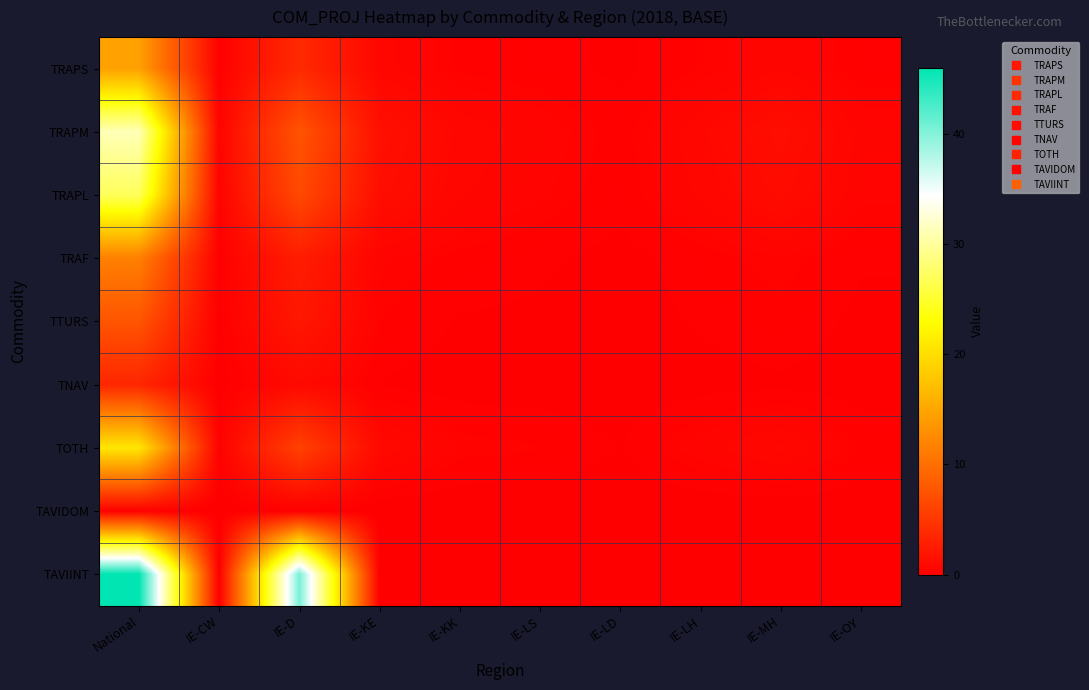

Reading left to right, extract all data points from this chart.

TRAPS: National=14.6	IE-CW=0.2	IE-D=3.8	IE-KE=0.7	IE-KK=0.3	IE-LS=0.3	IE-LD=0.1	IE-LH=0.4	IE-MH=0.6	IE-OY=0.3
TRAPM: National=31.3	IE-CW=0.4	IE-D=7.6	IE-KE=1.6	IE-KK=0.7	IE-LS=0.6	IE-LD=0.3	IE-LH=0.8	IE-MH=1.3	IE-OY=0.6
TRAPL: National=27.1	IE-CW=0.4	IE-D=6.7	IE-KE=1.3	IE-KK=0.6	IE-LS=0.5	IE-LD=0.2	IE-LH=0.7	IE-MH=1.1	IE-OY=0.5
TRAF: National=11.6	IE-CW=0.2	IE-D=2.7	IE-KE=0.5	IE-KK=0.3	IE-LS=0.2	IE-LD=0.1	IE-LH=0.3	IE-MH=0.4	IE-OY=0.2
TTURS: National=7.7	IE-CW=0.1	IE-D=2.2	IE-KE=0.4	IE-KK=0.2	IE-LS=0.1	IE-LD=0.1	IE-LH=0.2	IE-MH=0.3	IE-OY=0.1
TNAV: National=3.5	IE-CW=0.0	IE-D=1.0	IE-KE=0.2	IE-KK=0.1	IE-LS=0.1	IE-LD=0.0	IE-LH=0.1	IE-MH=0.1	IE-OY=0.1
TOTH: National=20.8	IE-CW=0.2	IE-D=5.9	IE-KE=1.0	IE-KK=0.4	IE-LS=0.4	IE-LD=0.2	IE-LH=0.6	IE-MH=0.9	IE-OY=0.3
TAVIDOM: National=0.2	IE-CW=0.0	IE-D=0.1	IE-KE=0.0	IE-KK=0.0	IE-LS=0.0	IE-LD=0.0	IE-LH=0.0	IE-MH=0.0	IE-OY=0.0
TAVIINT: National=46.0	IE-CW=0.0	IE-D=40.4	IE-KE=0.0	IE-KK=0.0	IE-LS=0.0	IE-LD=0.0	IE-LH=0.0	IE-MH=0.0	IE-OY=0.0